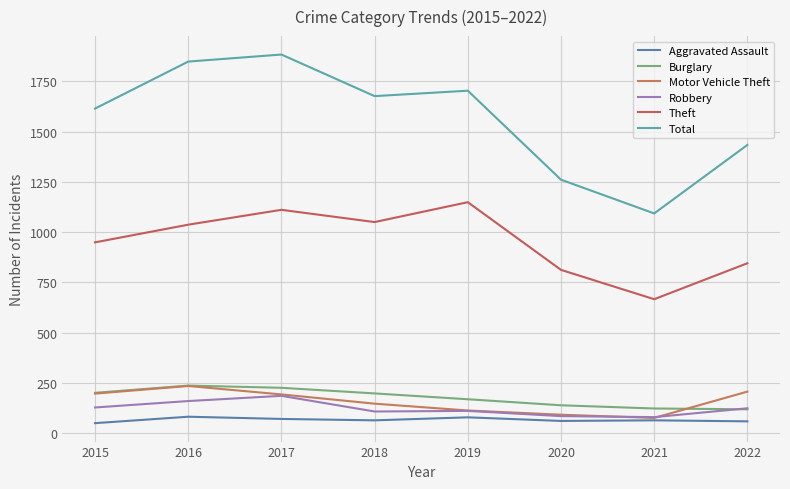

The value of Theft at 2018 is 1050. True or false?

True